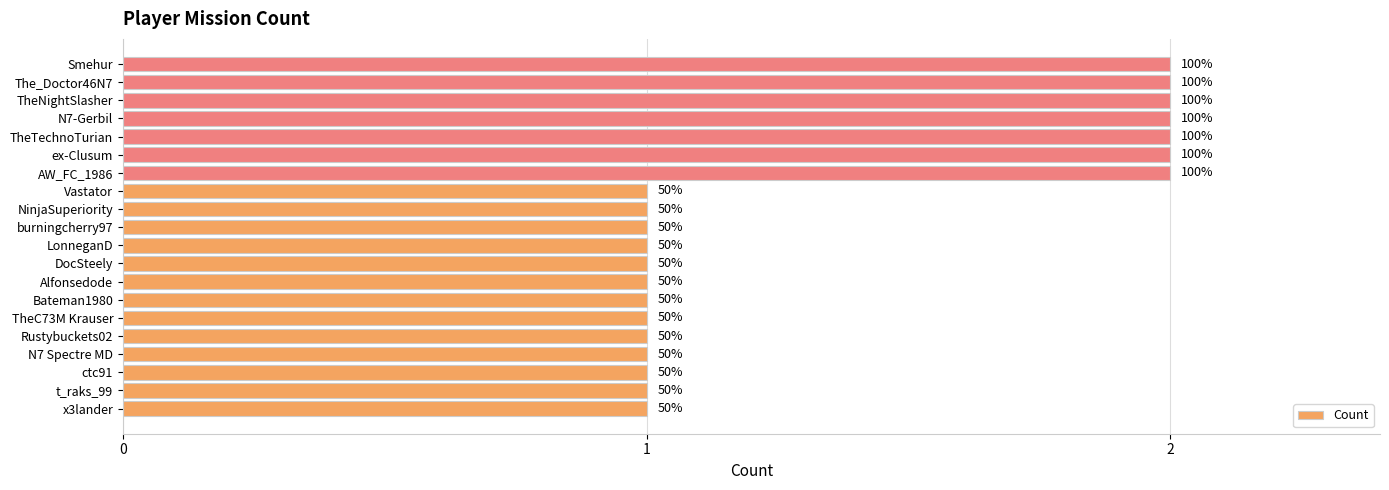

How many bars are there in total?

20